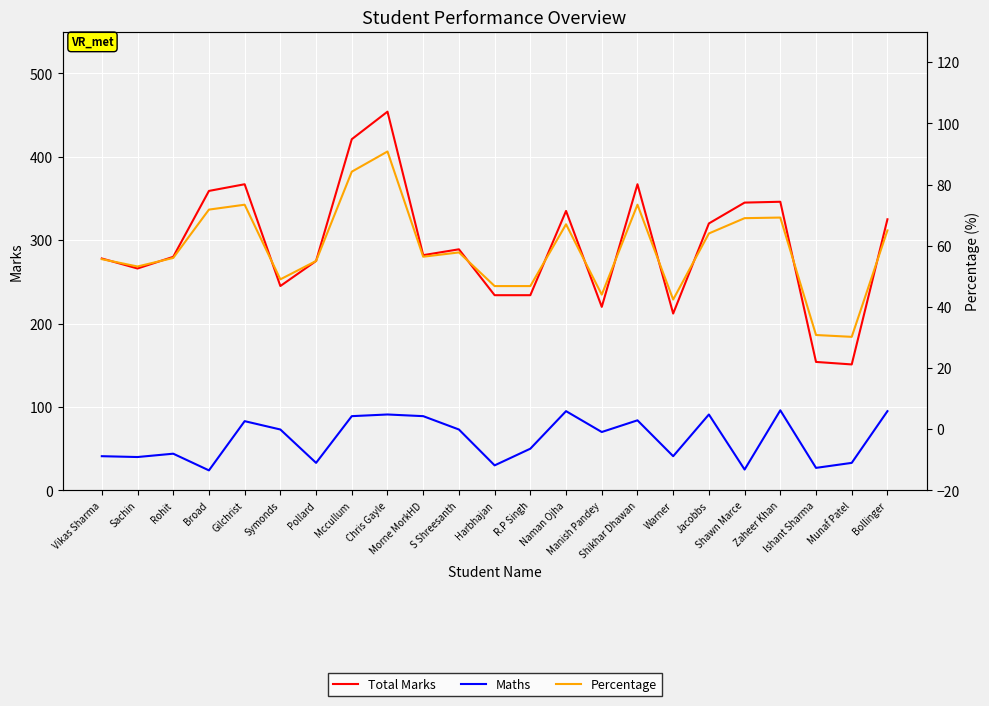

What are all the series names shown in the legend?

Total Marks, Maths, Percentage